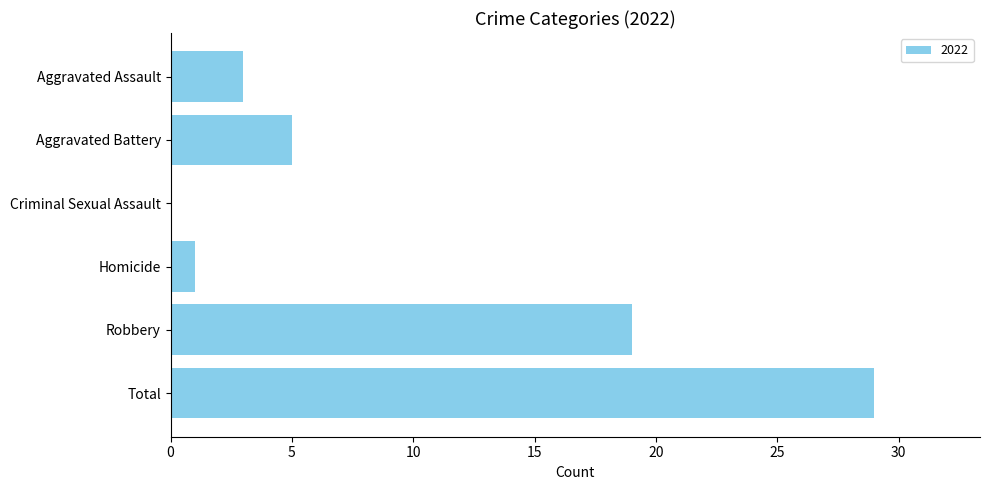

At which label is the value closest to 14?

Robbery